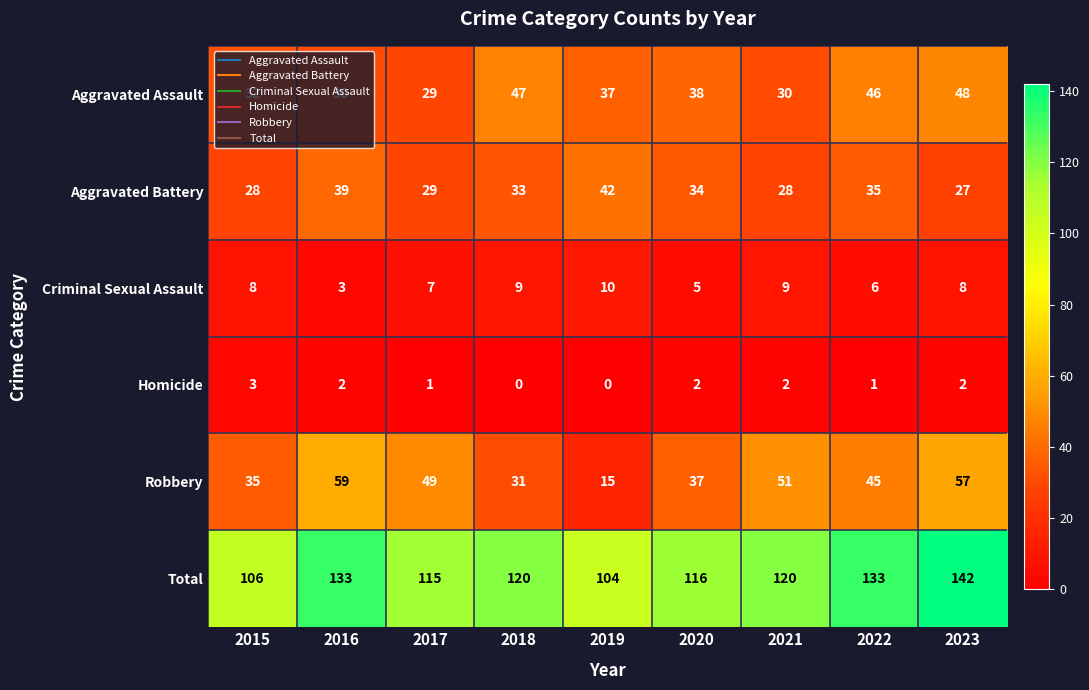

Read the Criminal Sexual Assault value at 2022.

6